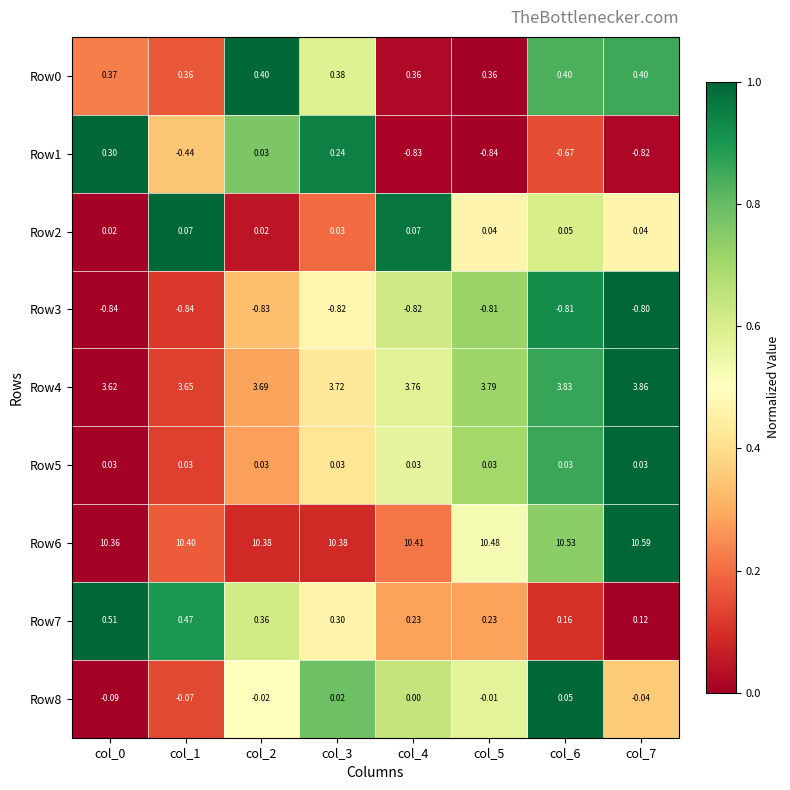

Is the value of Row1 at col_5 greater than the value of Row0 at col_3?

No